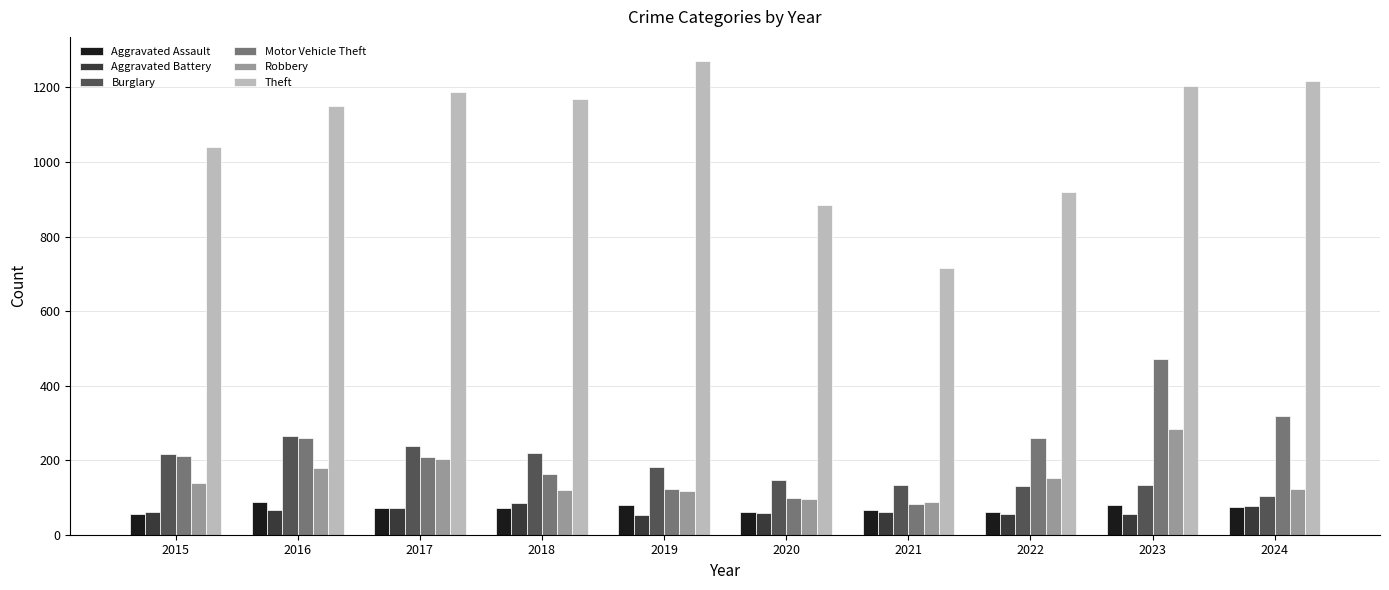

What are all the series names shown in the legend?

Aggravated Assault, Aggravated Battery, Burglary, Motor Vehicle Theft, Robbery, Theft